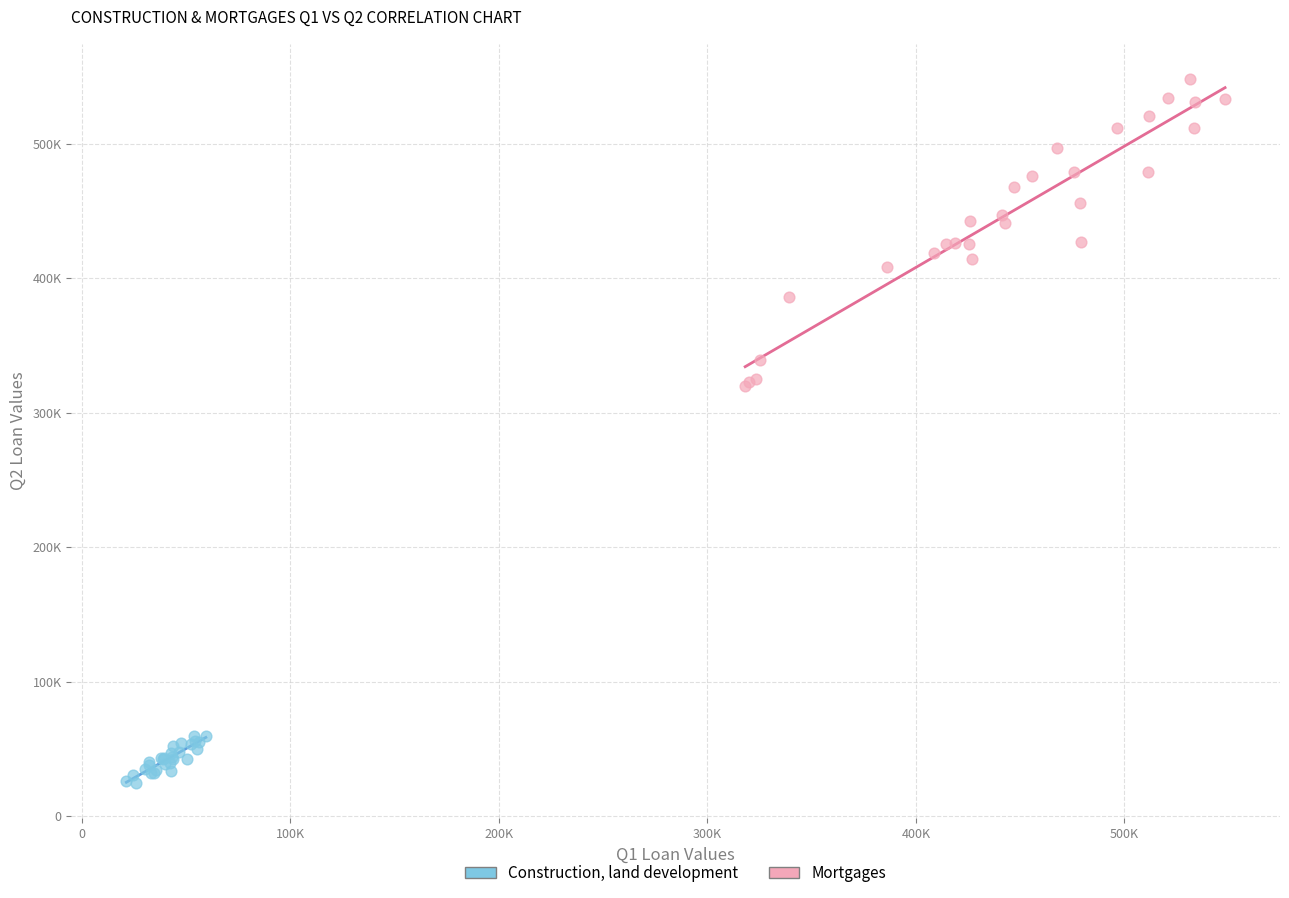

Which series reaches the maximum Y coordinate?

Mortgages